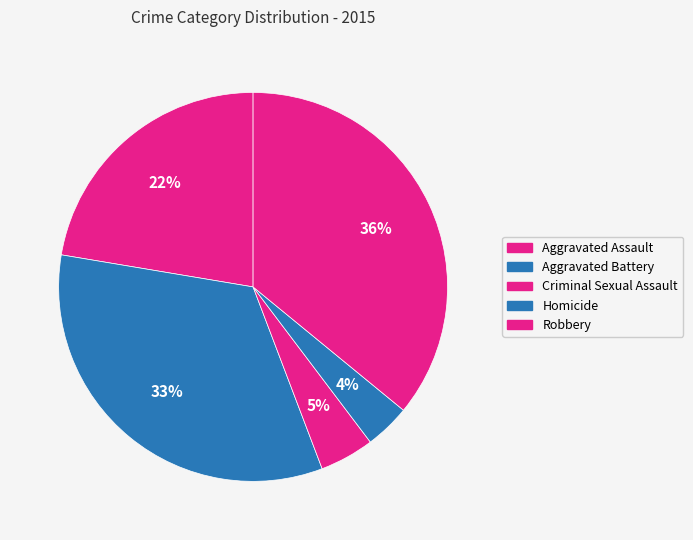

Is it true that Aggravated Battery is 27% of the pie?

False